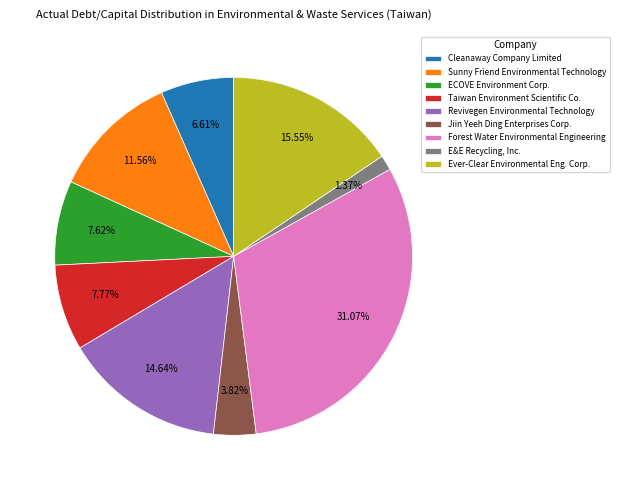

To the nearest percent, what portion does Revivegen Environmental Technology represent?

15%